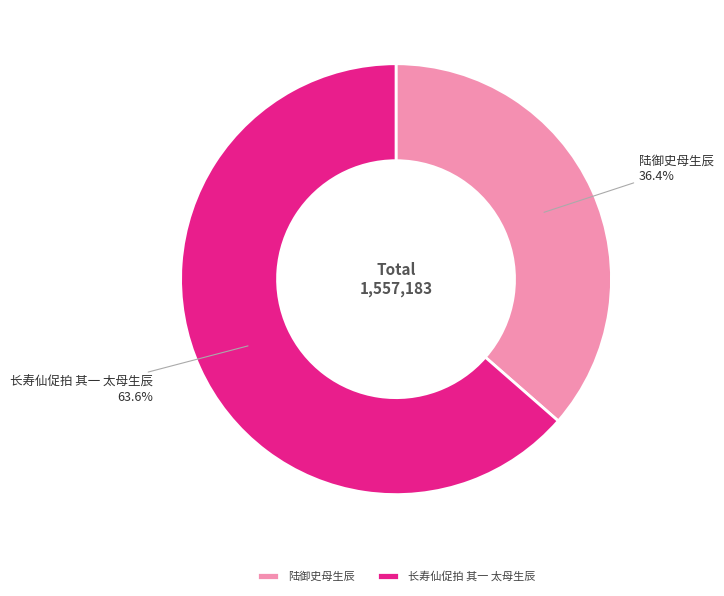

True or false: 长寿仙促拍 其一 太母生辰 accounts for 71% of the total.

False